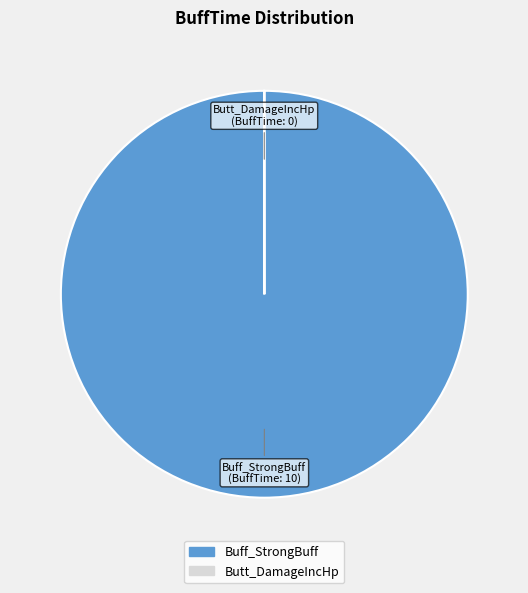

Which category accounts for the majority?

Buff_StrongBuff